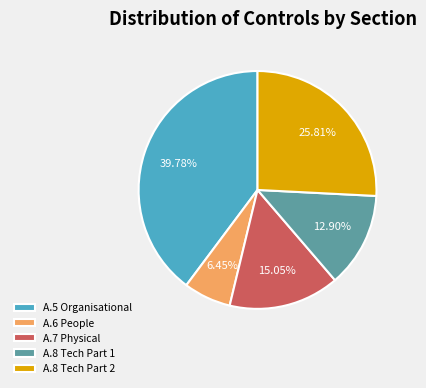

Count the number of slices in the pie.

5